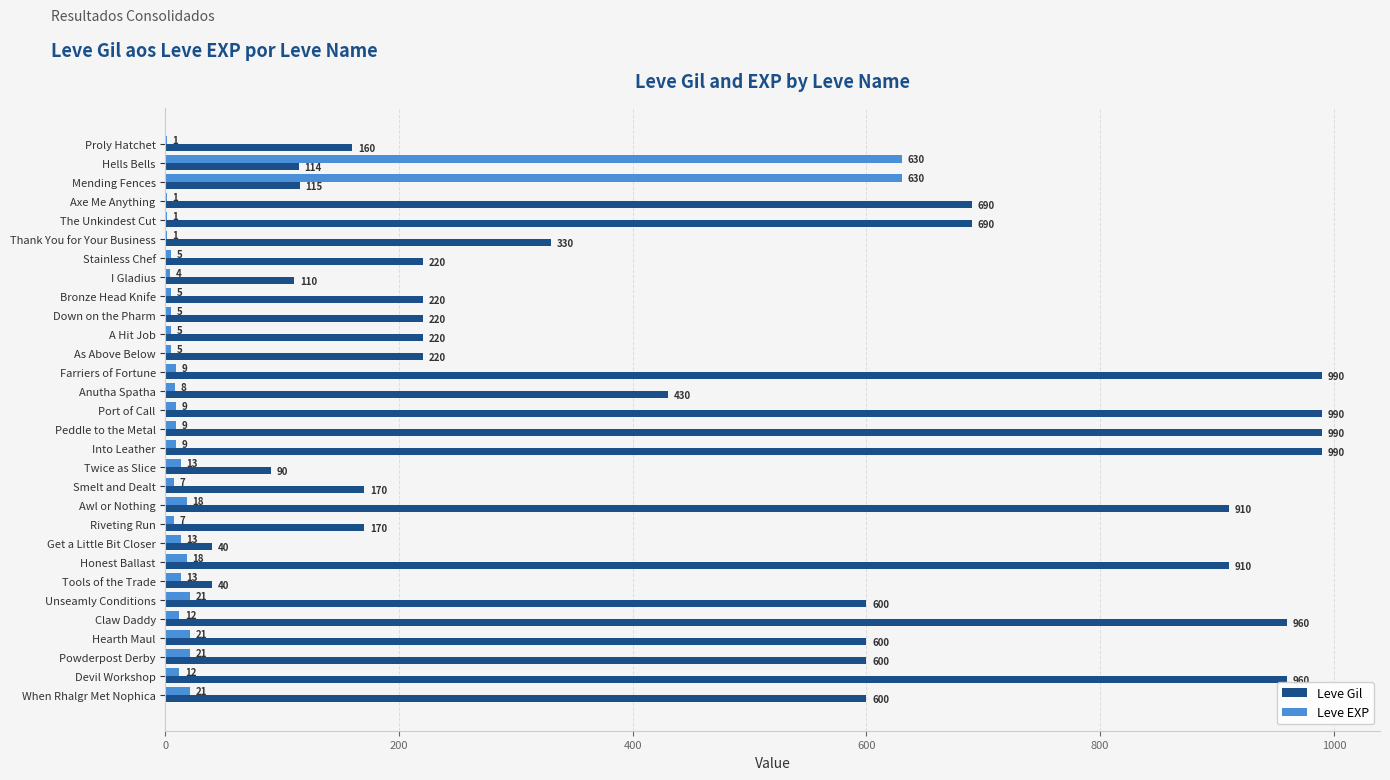

What is the greatest value displayed?

990